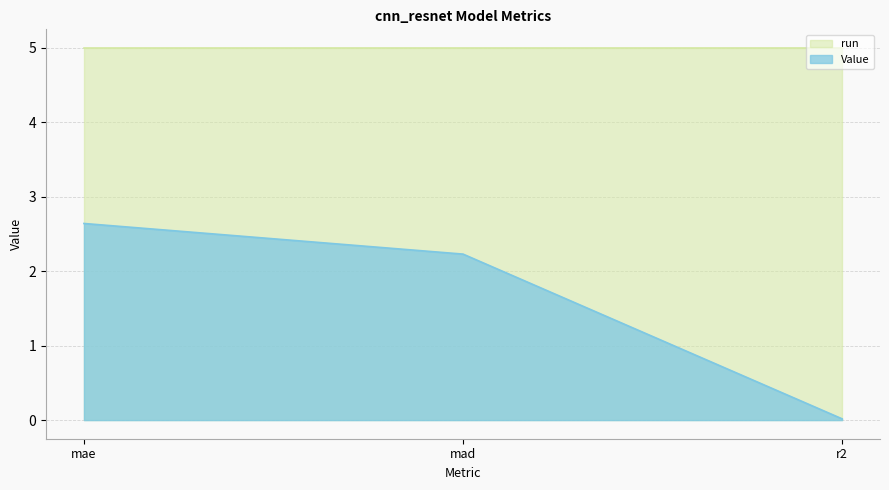

Reading right to left, transcribe all the data shown in this chart.

0.0	2.2	2.6